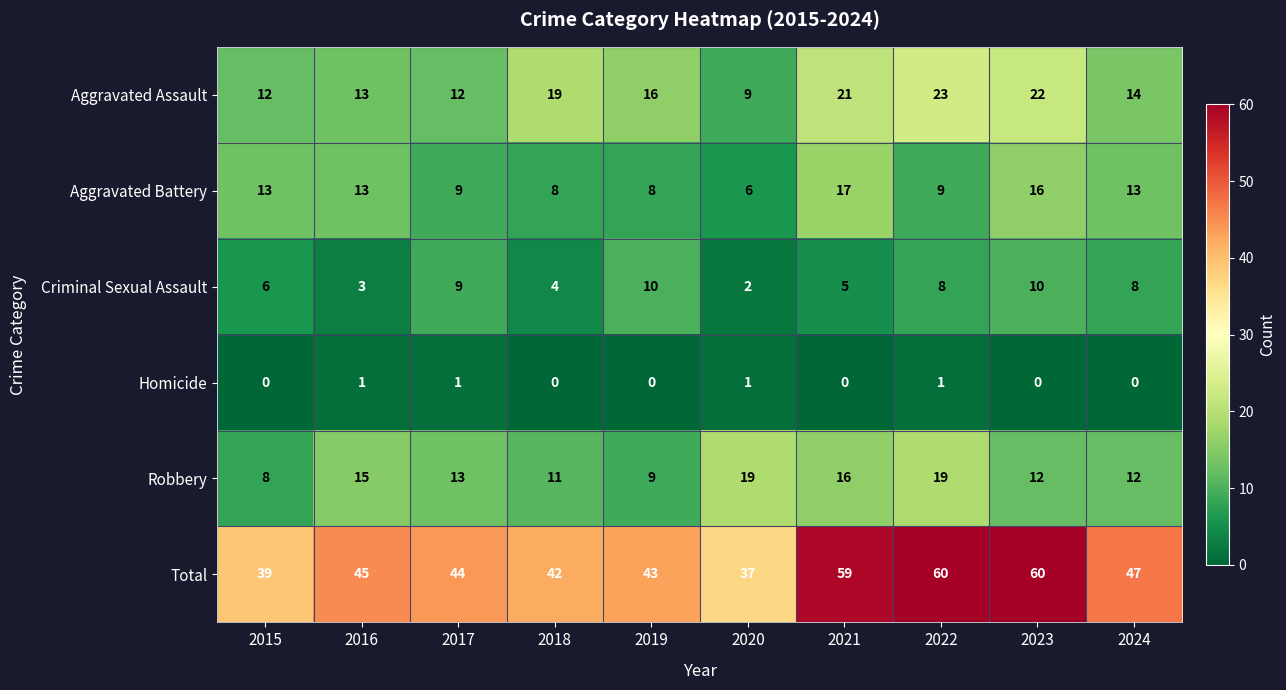

Count the number of categories in the chart.

10